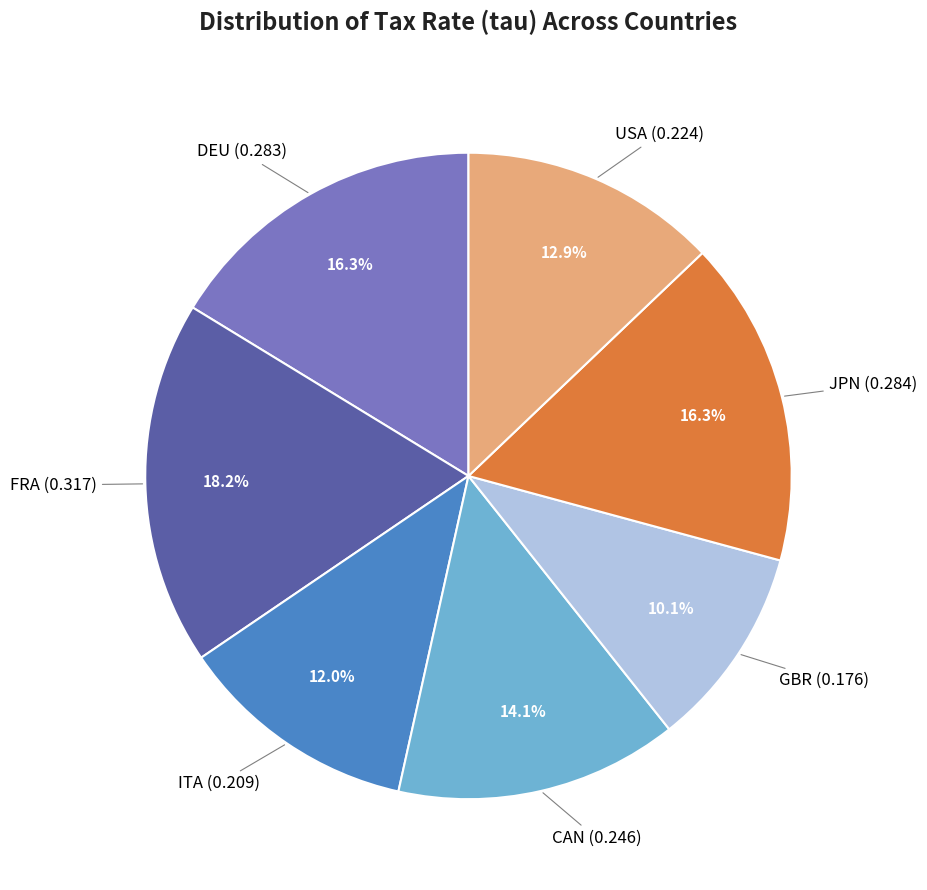

Count the number of slices in the pie.

7